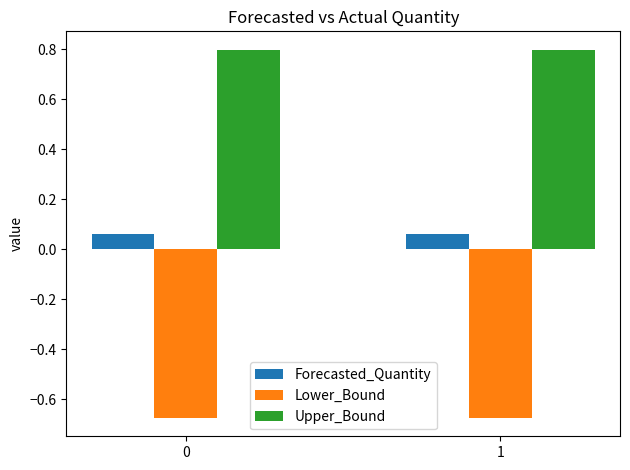

At how many categories does at least one series exceed 0?

2